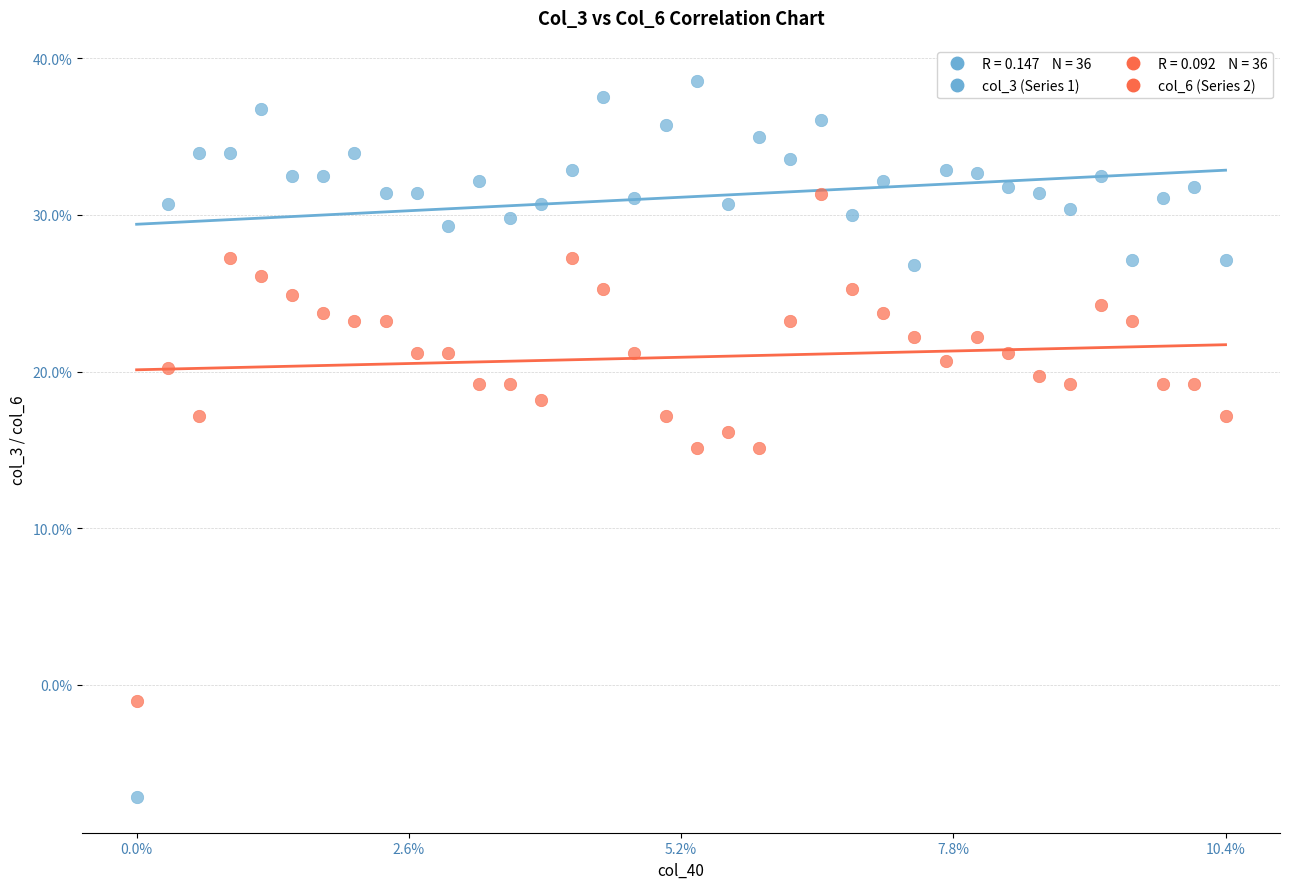

Which series reaches the minimum Y coordinate?

col_3 (Series 1)